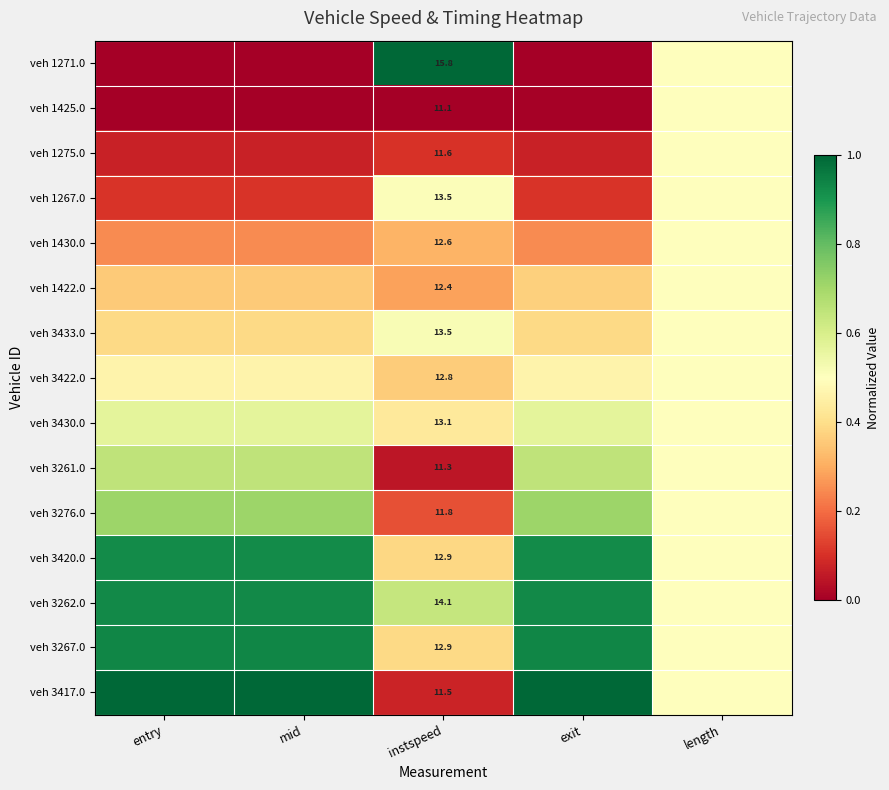

Is the value of veh 3430.0 at exit greater than the value of veh 1425.0 at length?

Yes